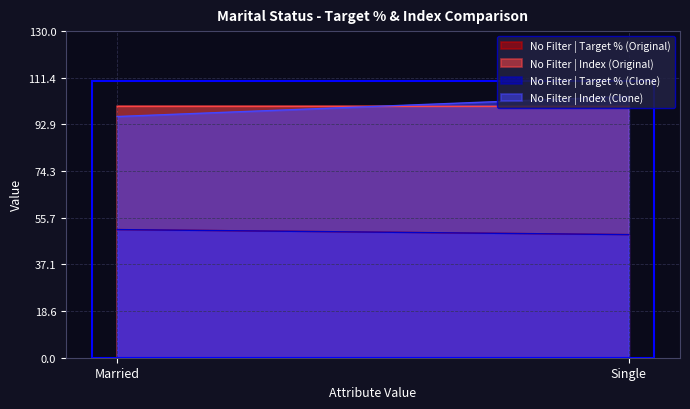

Is the value of No Filter | Target % (Clone) at Single greater than the value of No Filter | Index (Original) at Single?

No